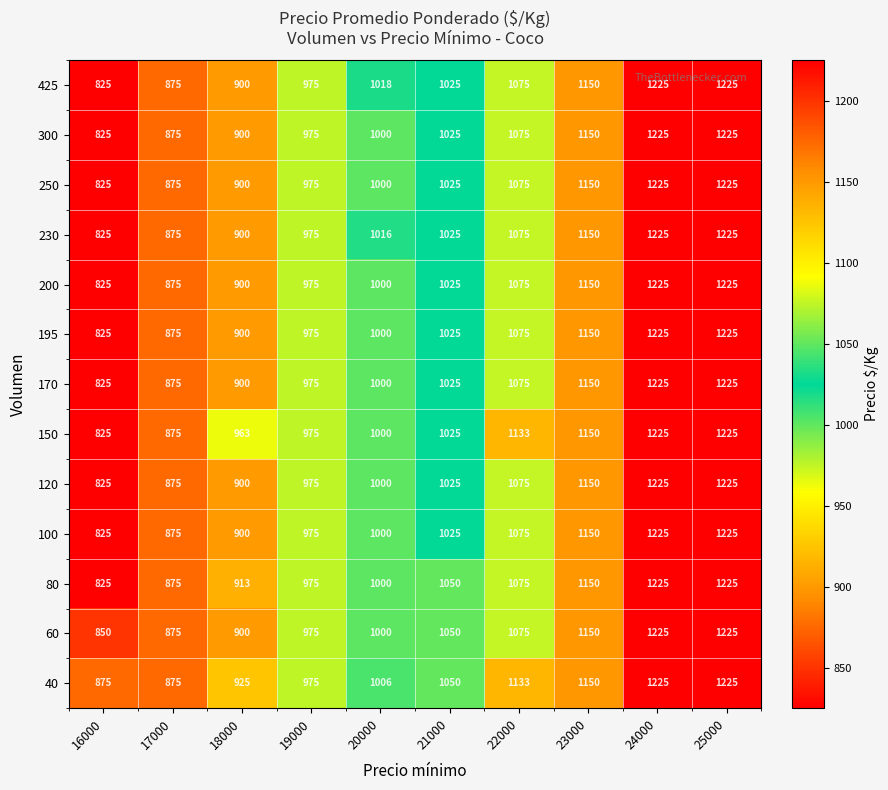

Is it true that 250 equals 900 at 18000?

True